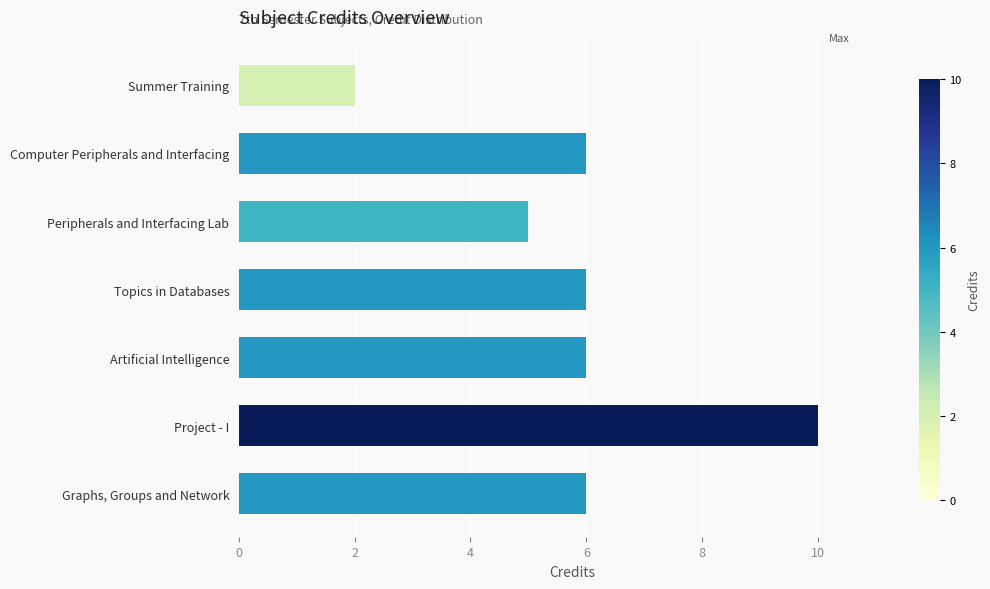

What is the value of the 5th bar from the left?

6